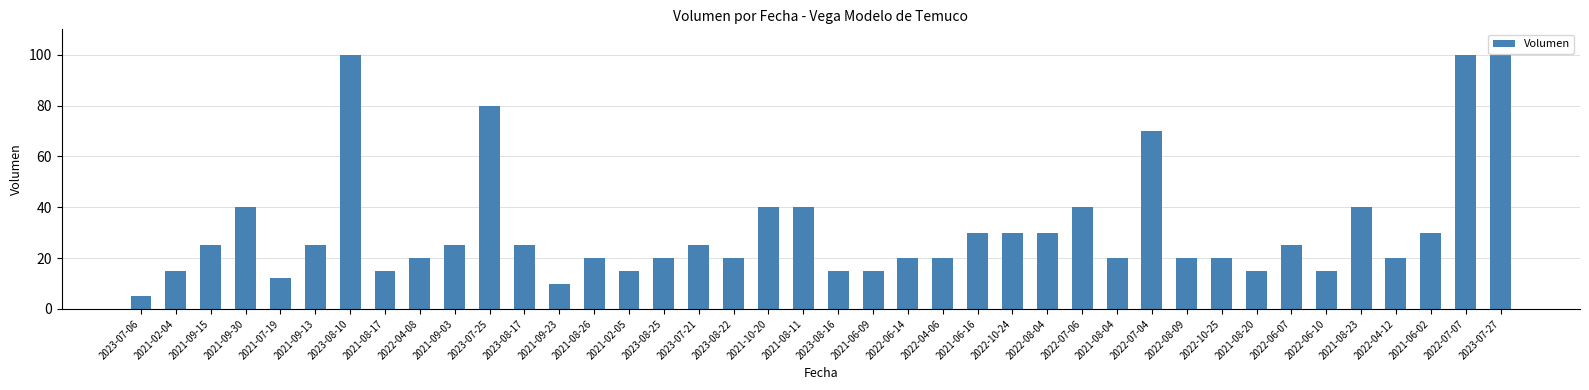

What is the label of the 19th bar from the left?

2021-10-20